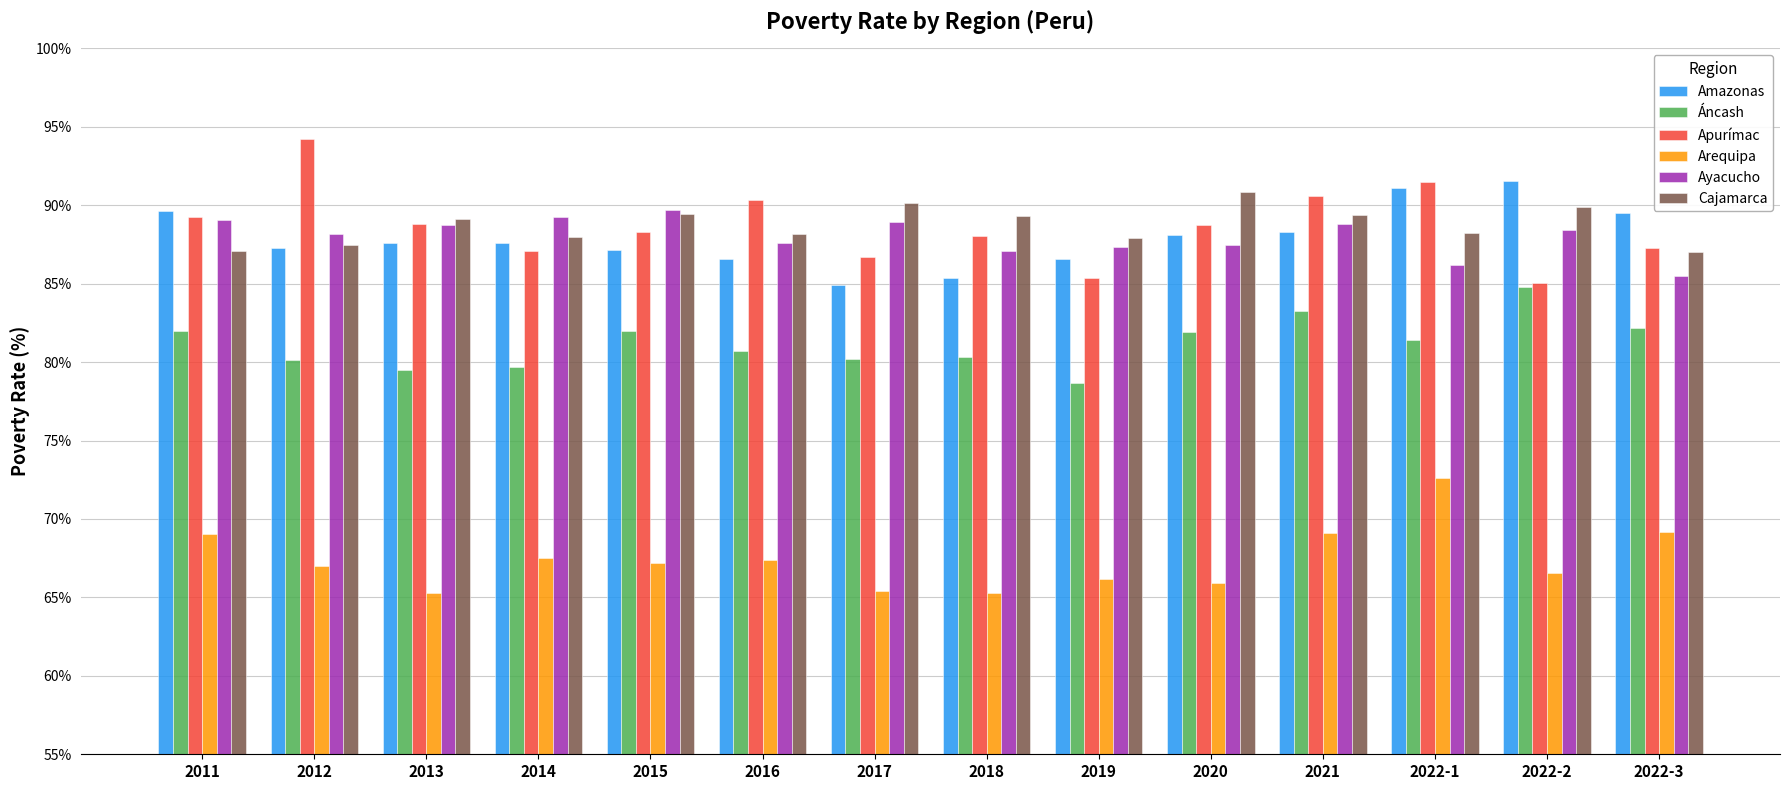

Is the value of Ayacucho at 2022-1 greater than the value of Amazonas at 2014?

No